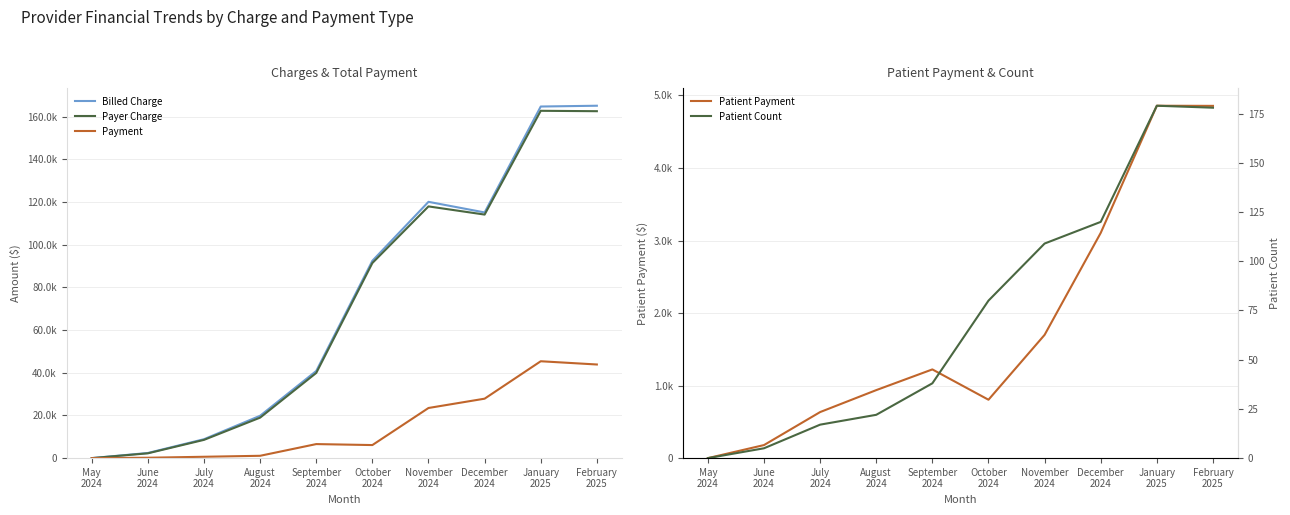

How many positive values does the Payer Charge series have?

9